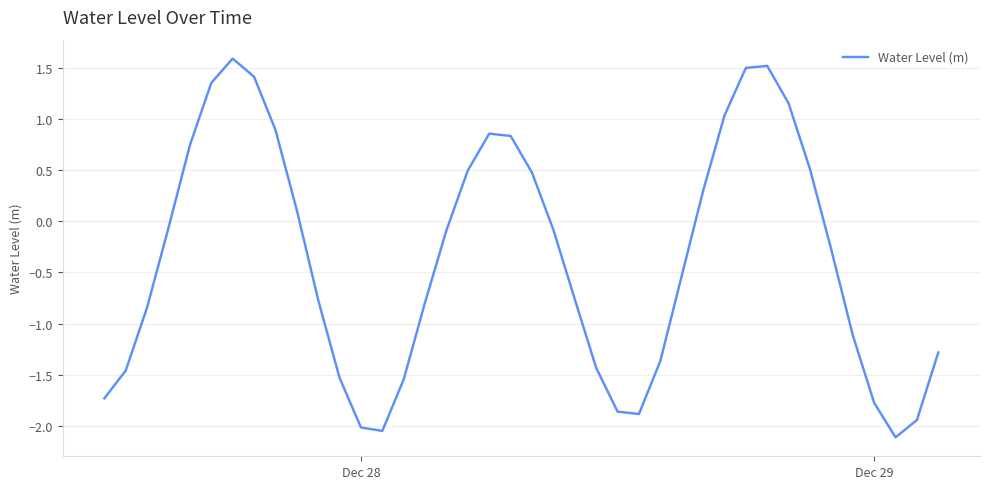

What is the maximum value shown in the chart?

1.6